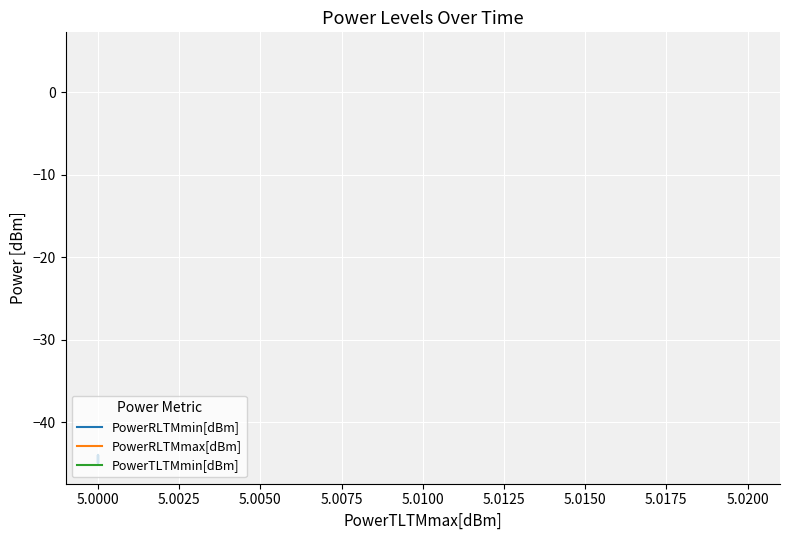

Rank the series at 5.0100 from highest to lowest value.

PowerTLTMmin[dBm], PowerRLTMmax[dBm], PowerRLTMmin[dBm]